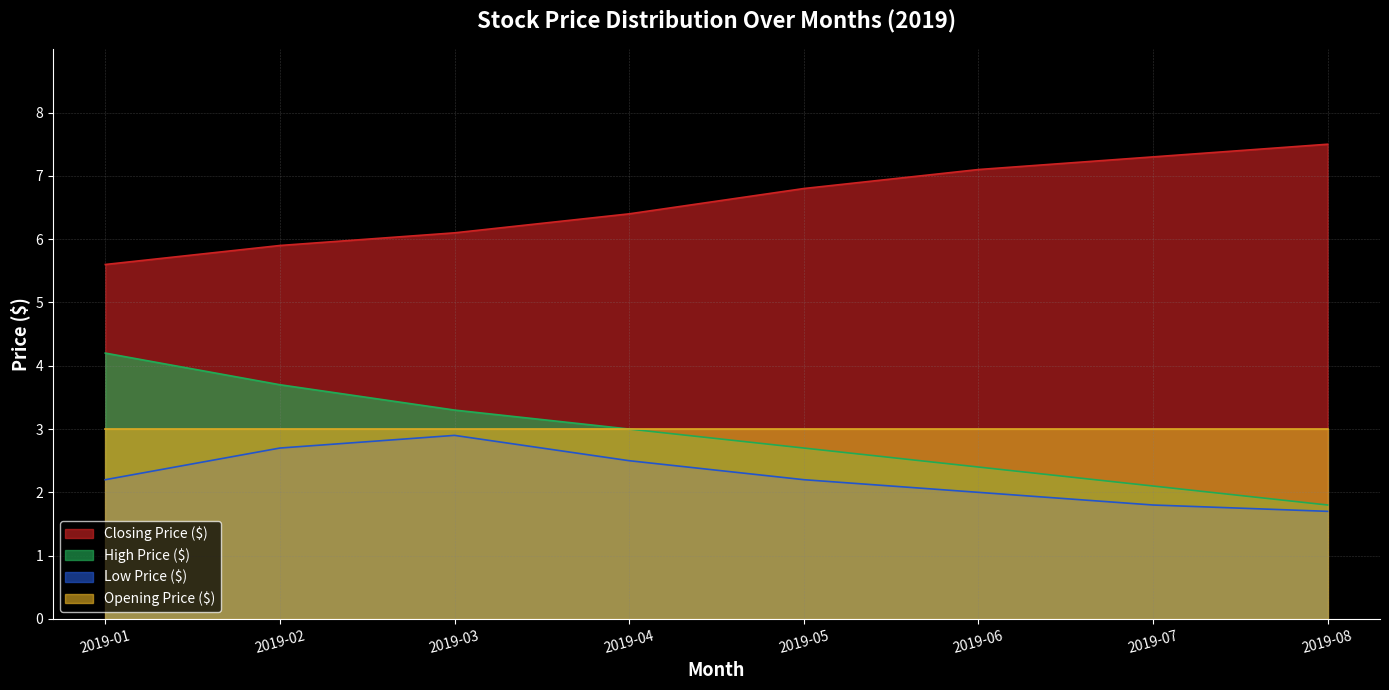

Between 2019-07 and 2019-04, which is larger?

2019-07